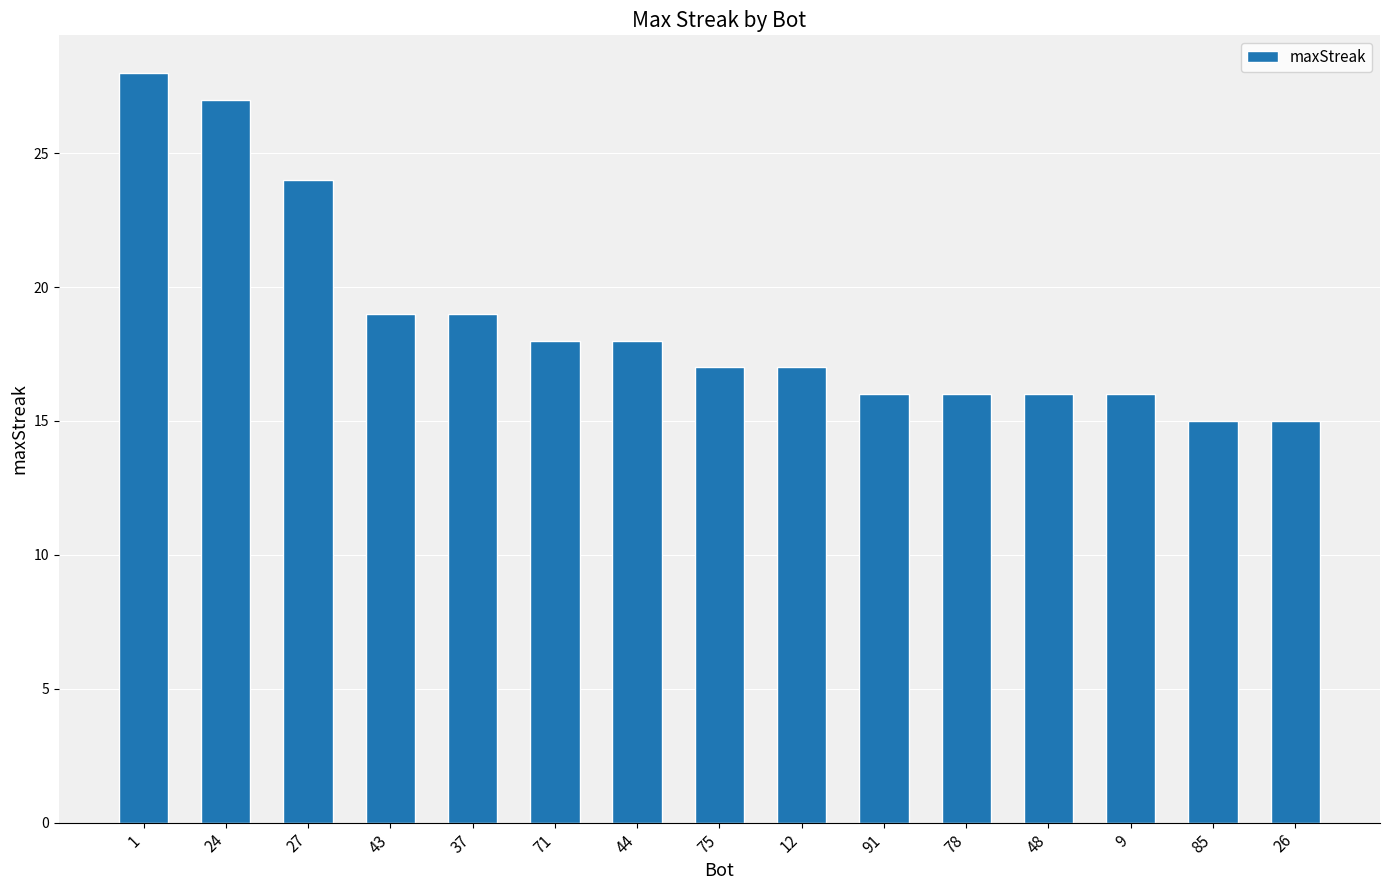

The chart shows a value of 7 at 27. True or false?

False